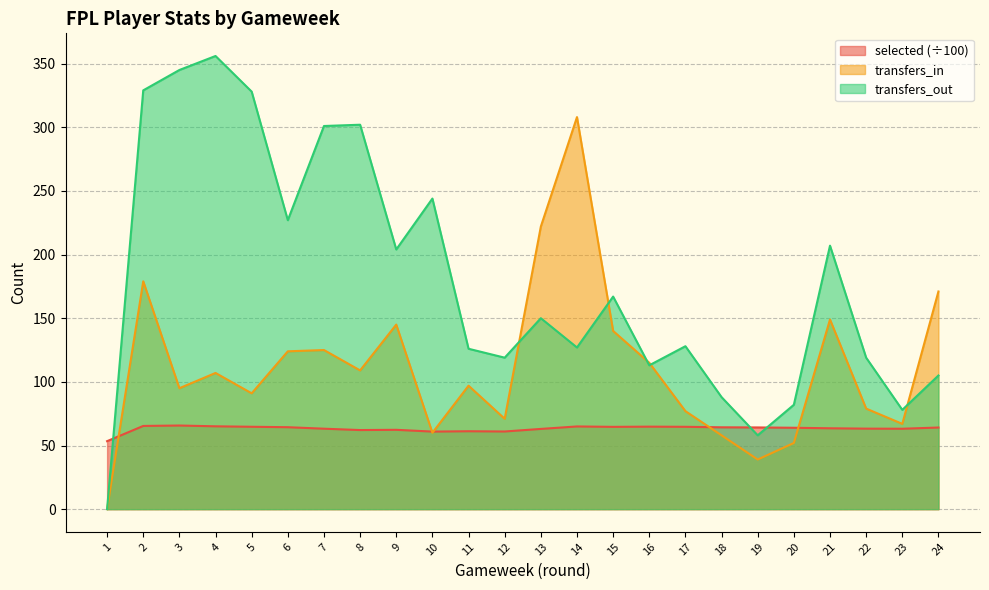

At how many categories does at least one series exceed 183?

12